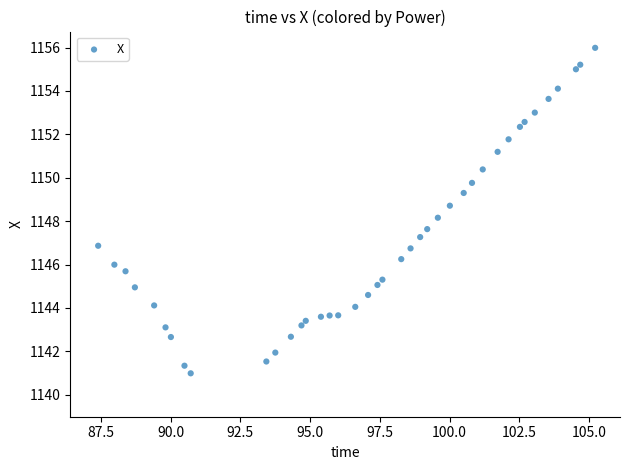

What is the range of Y values (max minus min)?

15.0